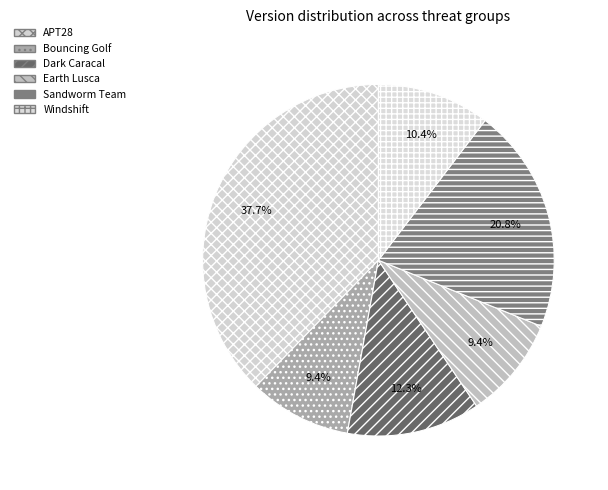

Between APT28 and Earth Lusca, which is larger?

APT28